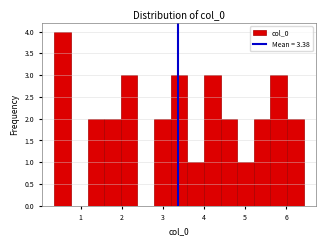

What is the height of the bar covering 3.6 to 4.0 on the x-axis? Neither the bar edges nor the heights are printed on the chart, so give them approximately, as read against the axes.

1